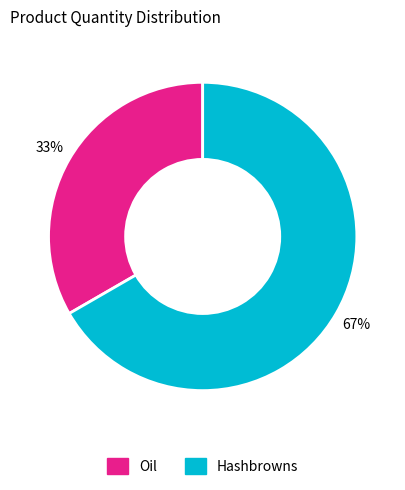

Between Oil and Hashbrowns, which is larger?

Hashbrowns